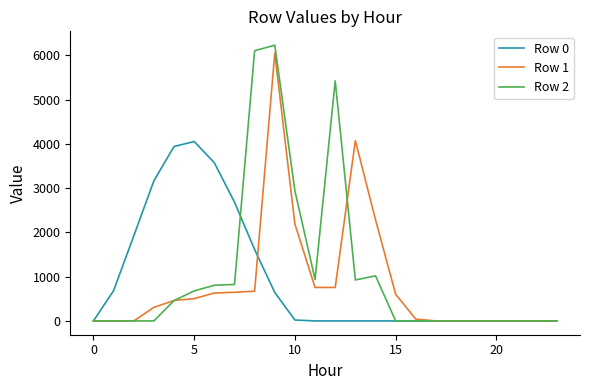

What is the highest value of the Row 2 series?

6228.6